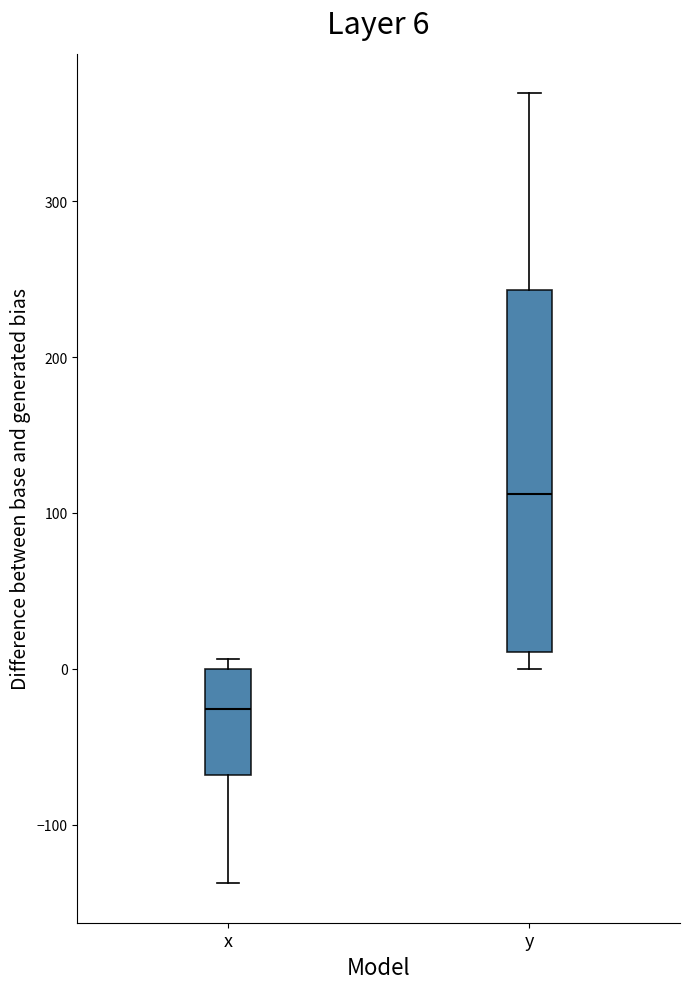

Which box is the tallest, from its lower edge to its upper edge?

y